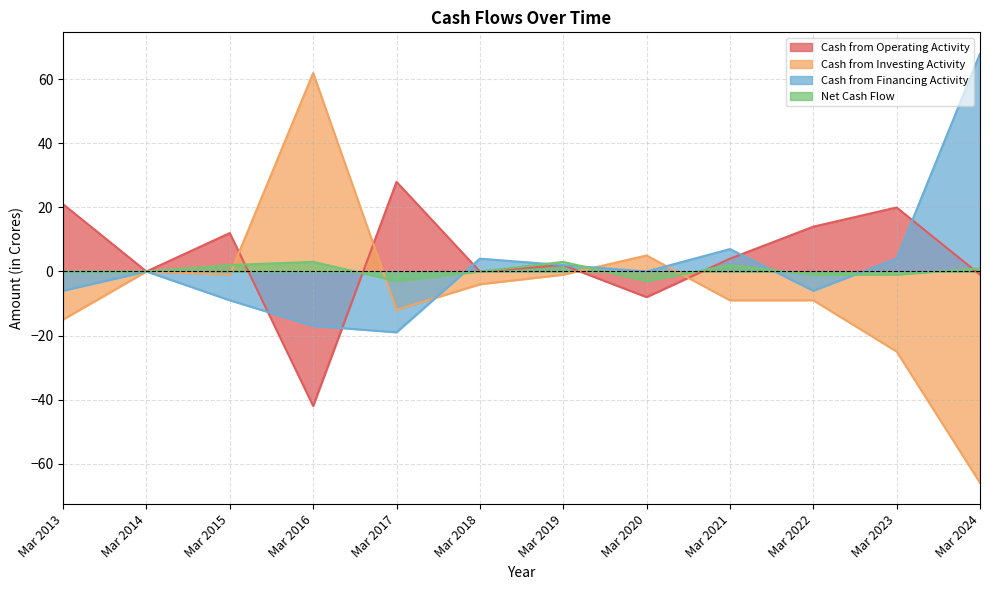

At which category is the sum across all series the highest?

Mar 2016